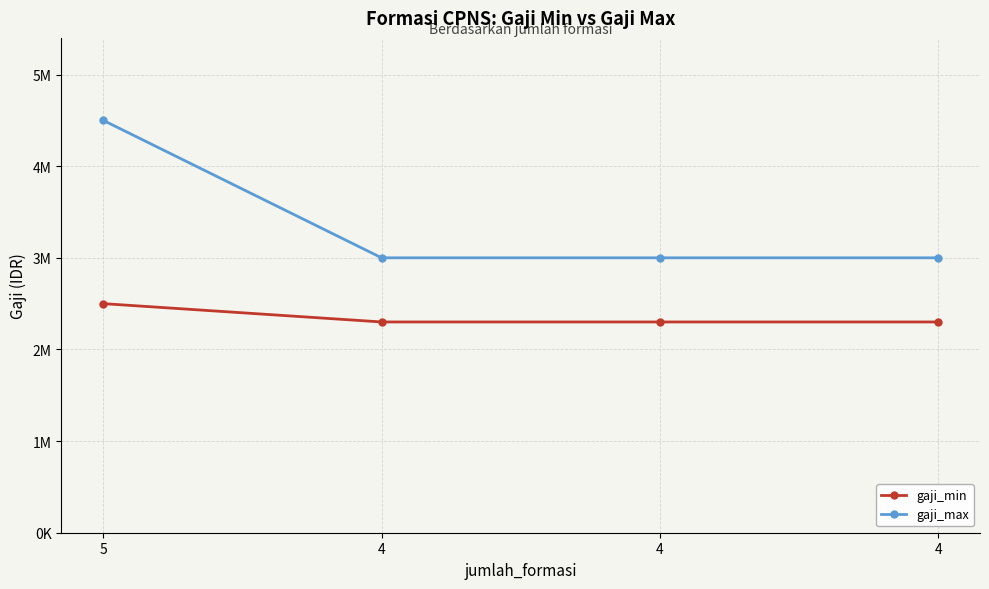

Which series has the largest total across all categories?

gaji_max